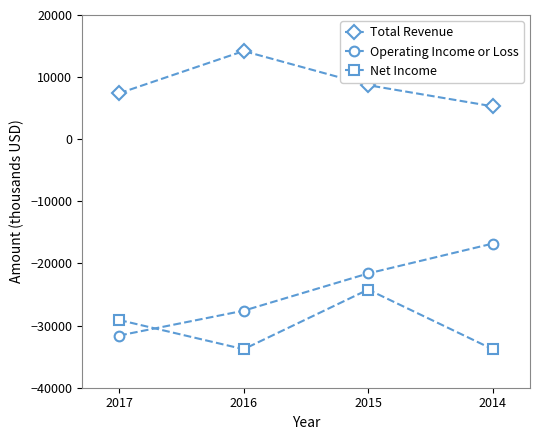

Which label corresponds to the largest value in the chart?

2016